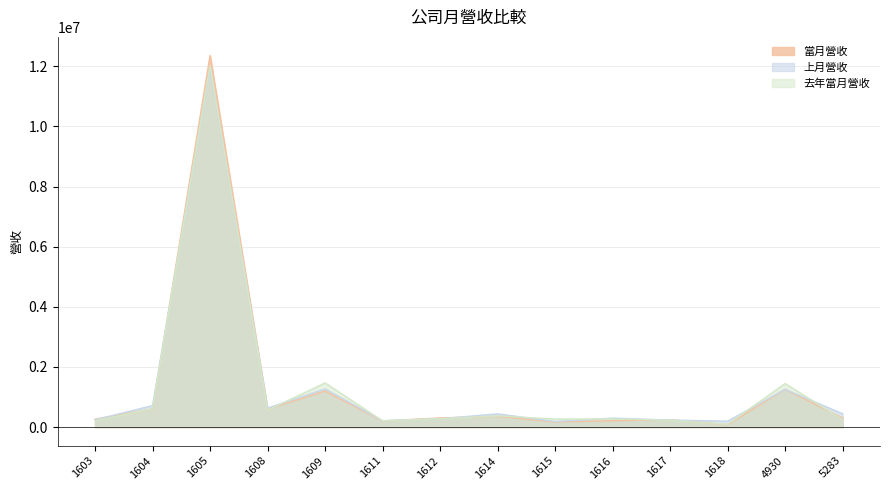

List the series in order of their peak value, highest first.

當月營收, 去年當月營收, 上月營收